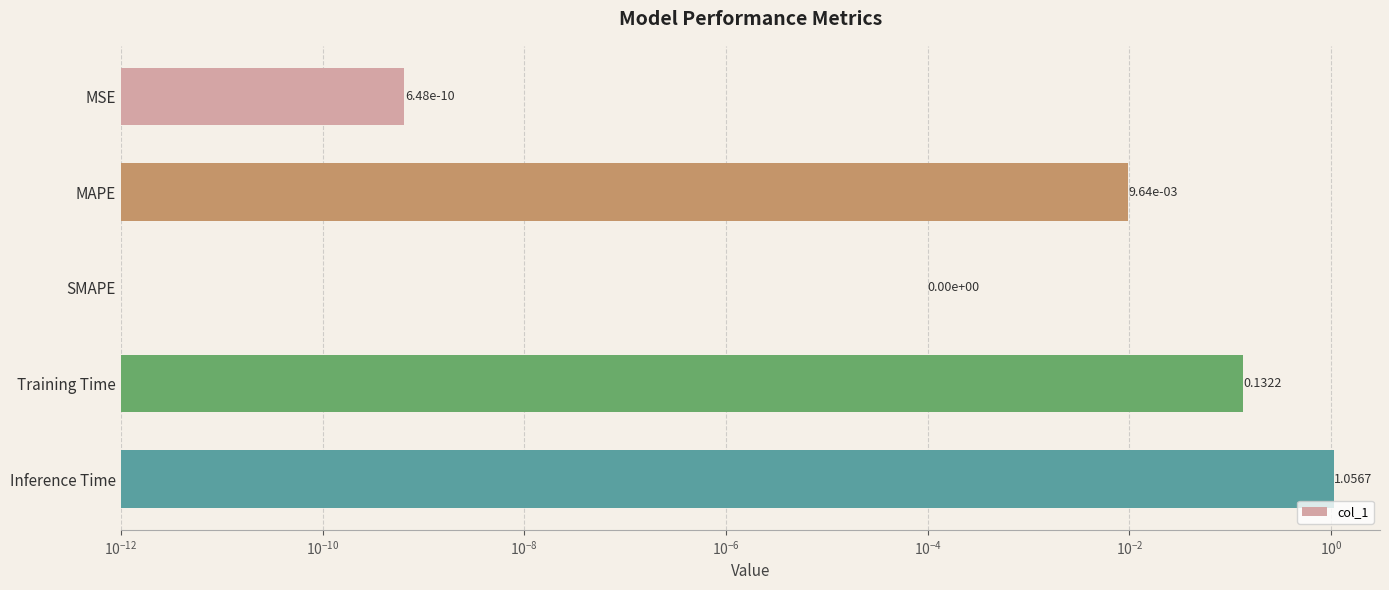

Which has a higher value, SMAPE or Training Time?

Training Time